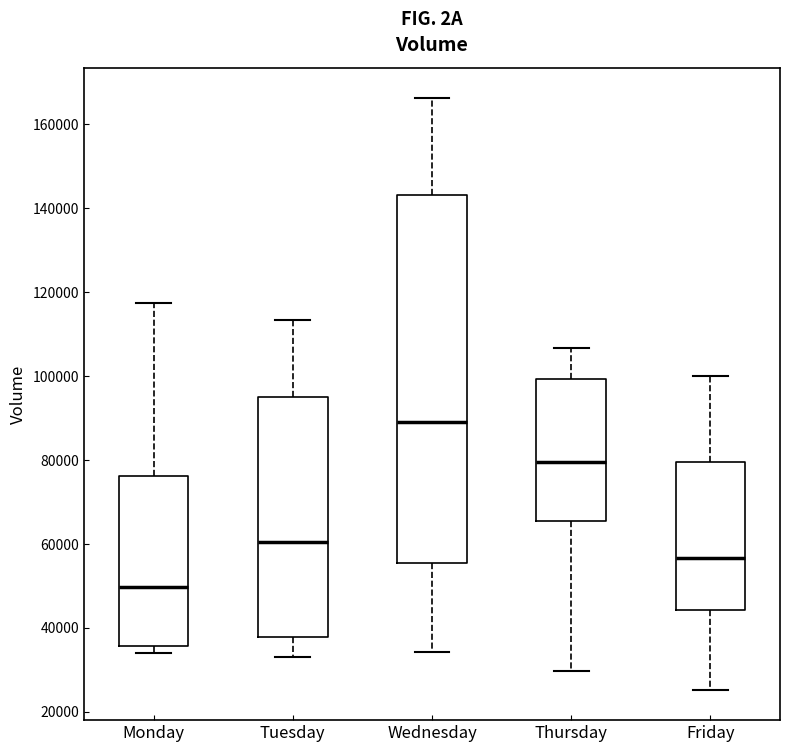

Comparing the boxes themselves (not the whiskers), which one is the tallest?

Wednesday